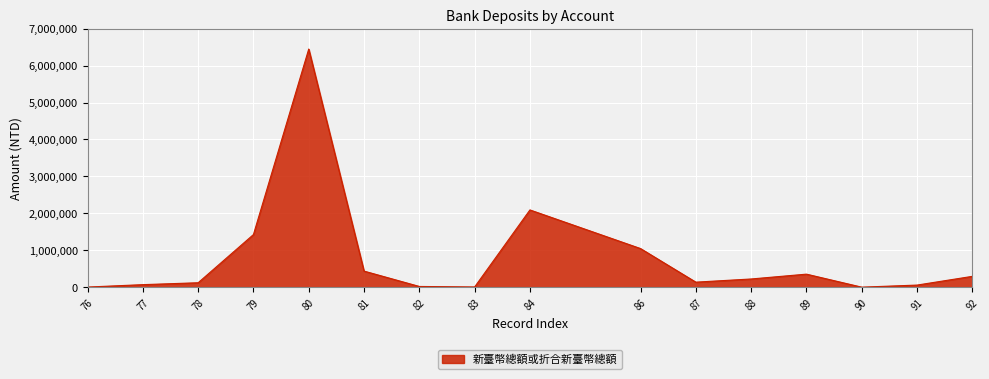

What is the maximum value shown in the chart?

6448795.0